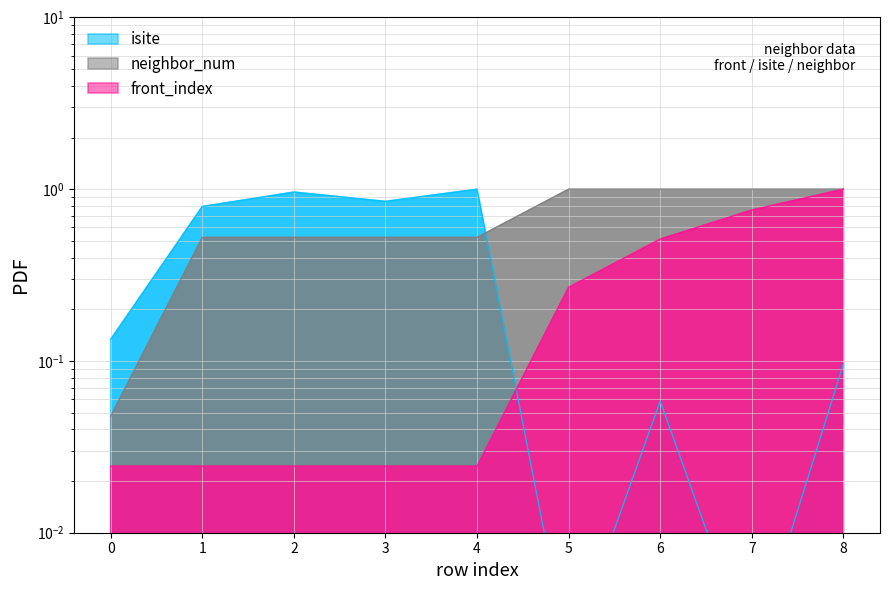

Which series changed the most between 5 and 7?

front_index